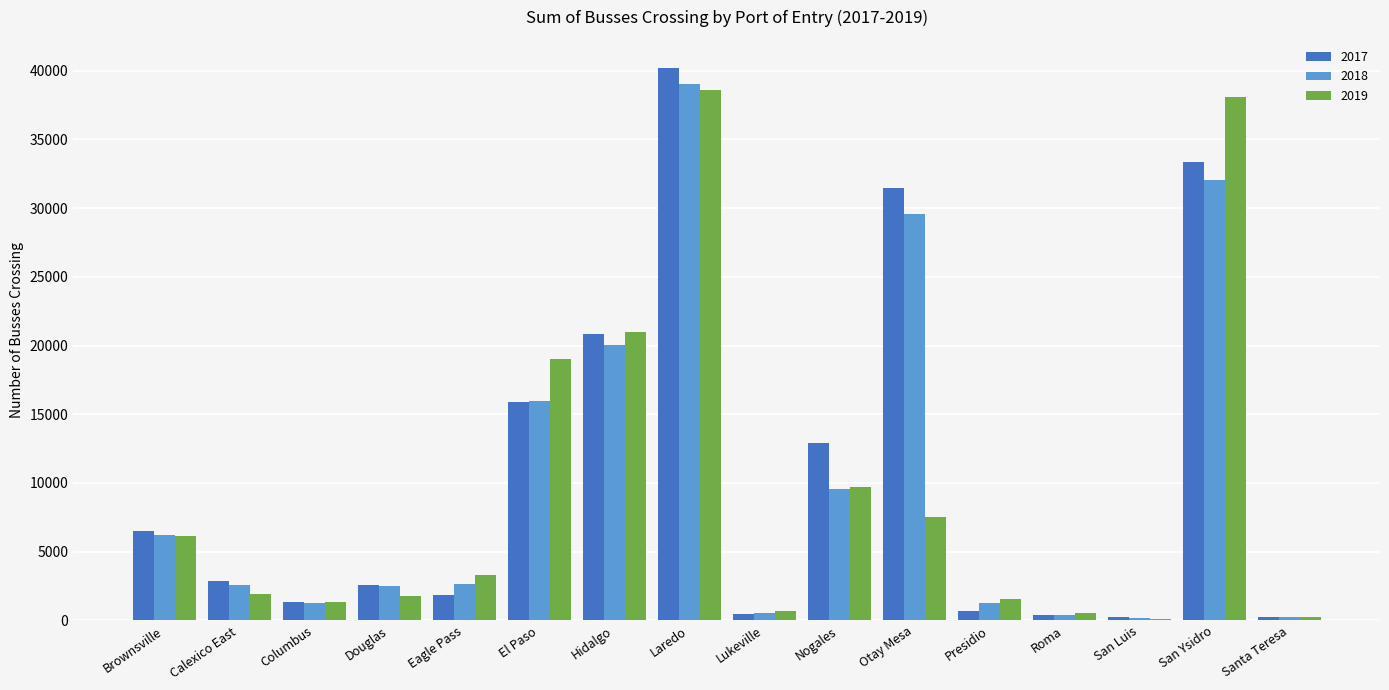

The value of 2017 at Eagle Pass is 1858. True or false?

True